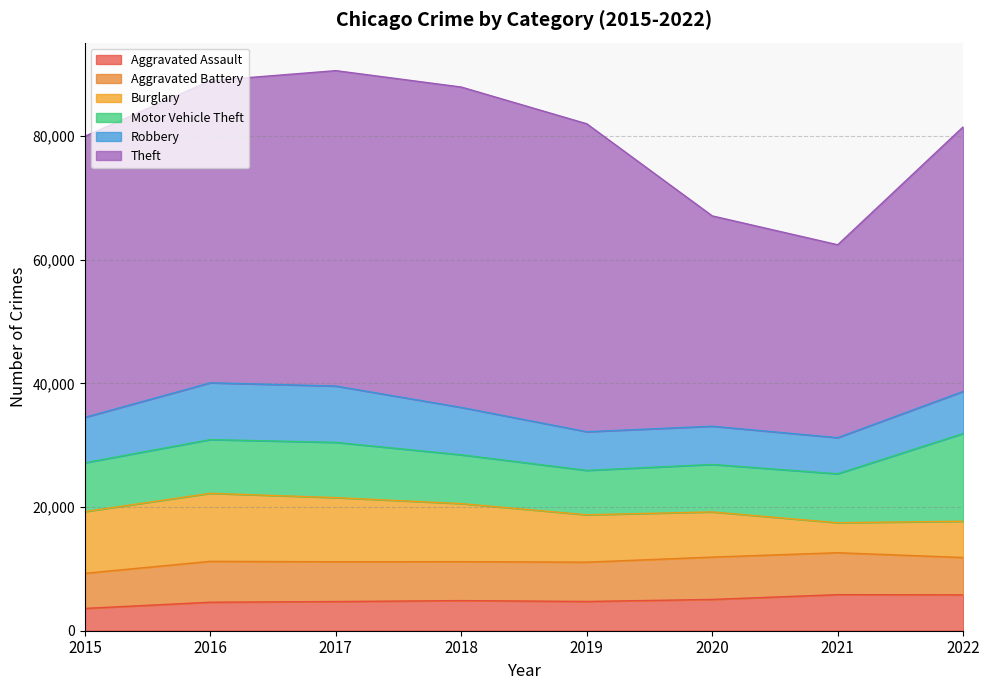

Does the chart display data point markers on the line(s)?

No